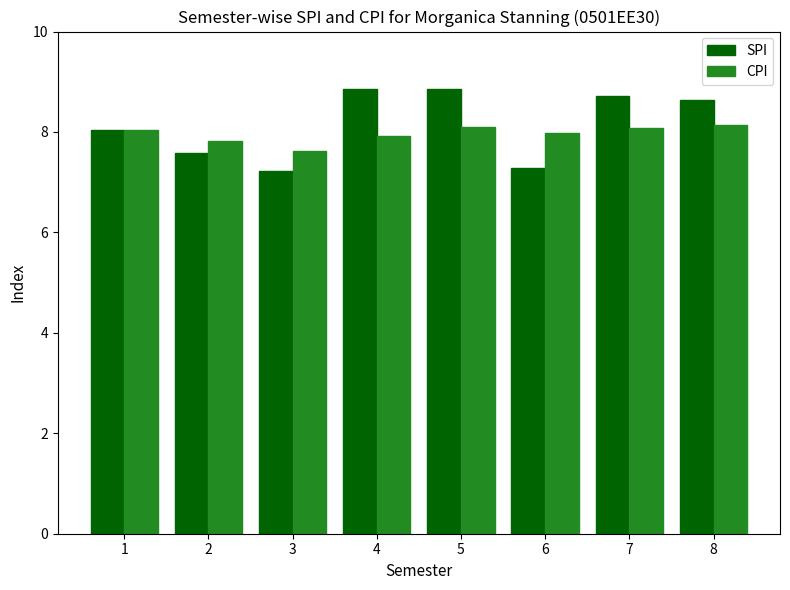

How many groups of bars are there?

8